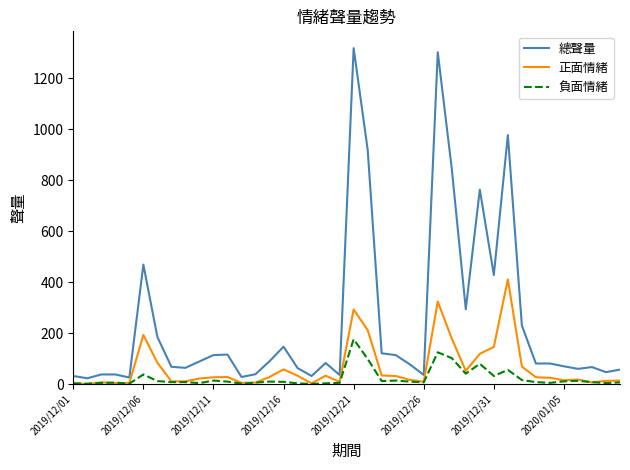

Which series has the largest range (max minus min)?

總聲量